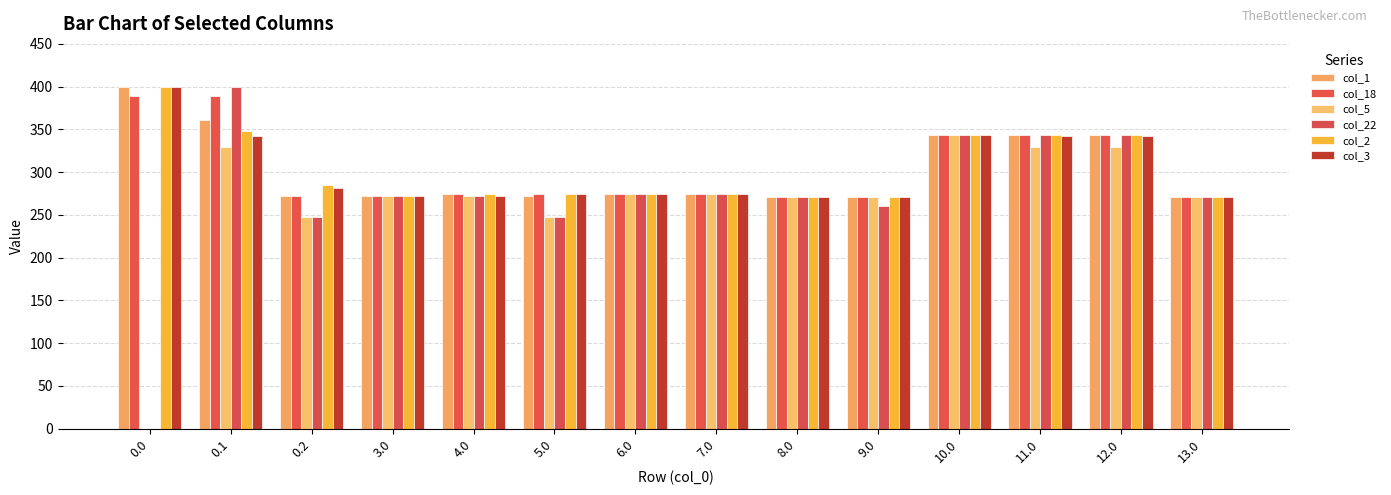

True or false: col_2 has a value of 434.9 at 13.0.

False